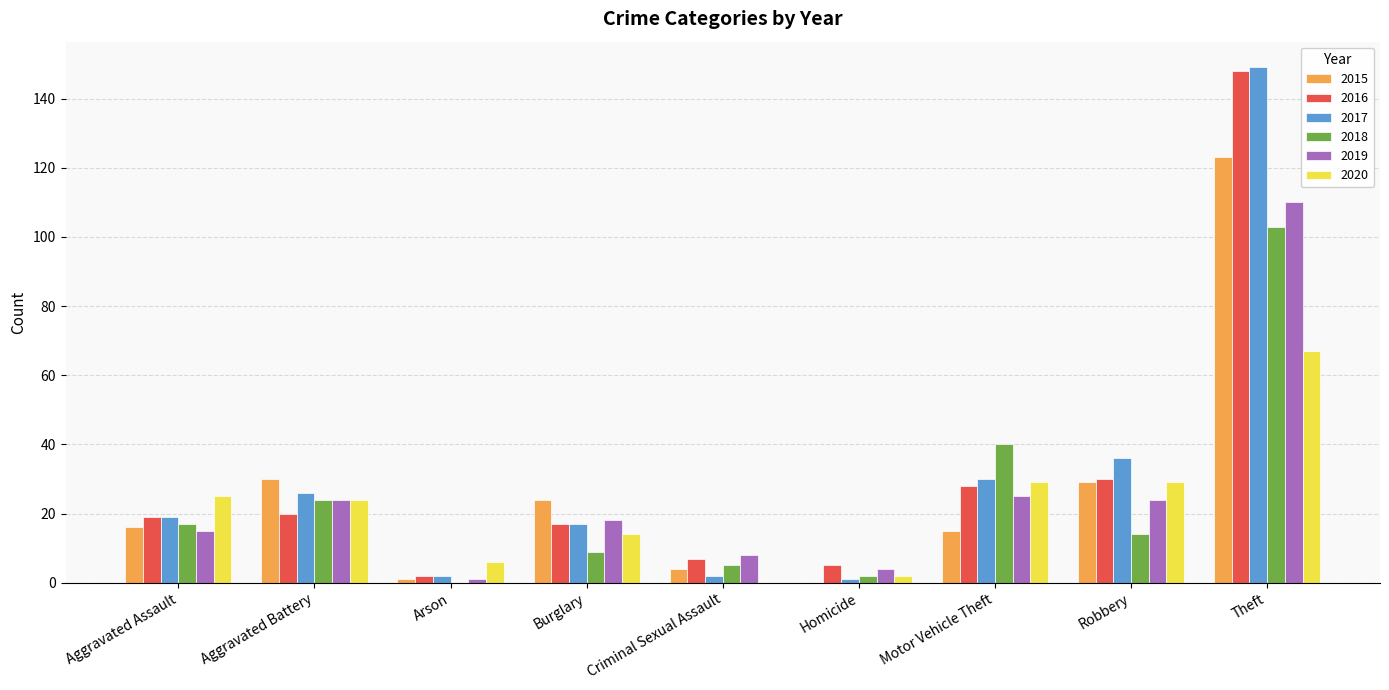

What is the difference between the 2015 values at Motor Vehicle Theft and Aggravated Battery?

15